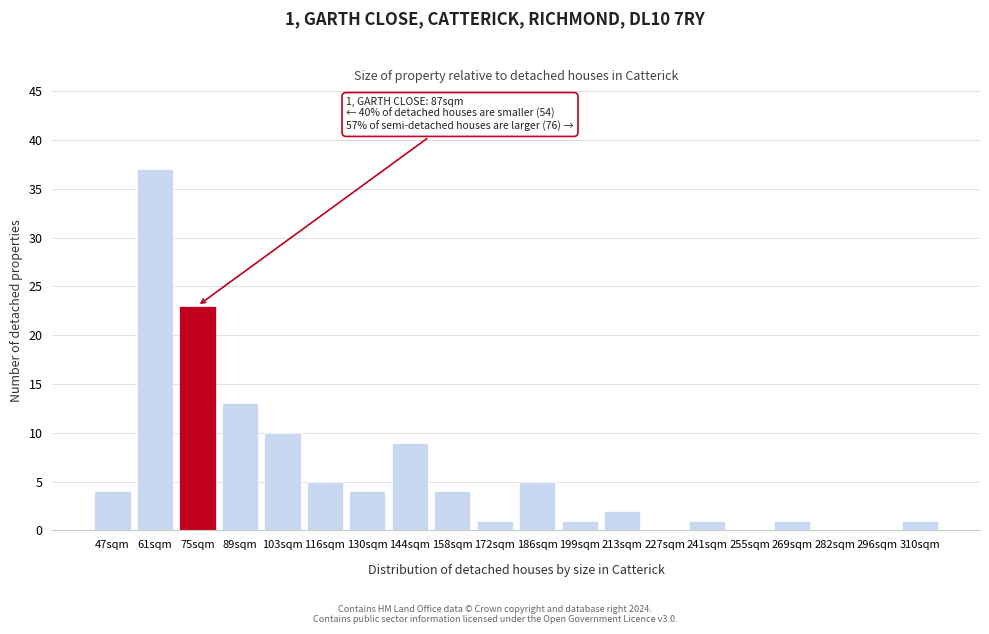

Reading right to left, what are all the values shown in this chart?

310sqm=1	296sqm=0	282sqm=0	269sqm=1	255sqm=0	241sqm=1	227sqm=0	213sqm=2	199sqm=1	186sqm=5	172sqm=1	158sqm=4	144sqm=9	130sqm=4	116sqm=5	103sqm=10	89sqm=13	75sqm=23	61sqm=37	47sqm=4